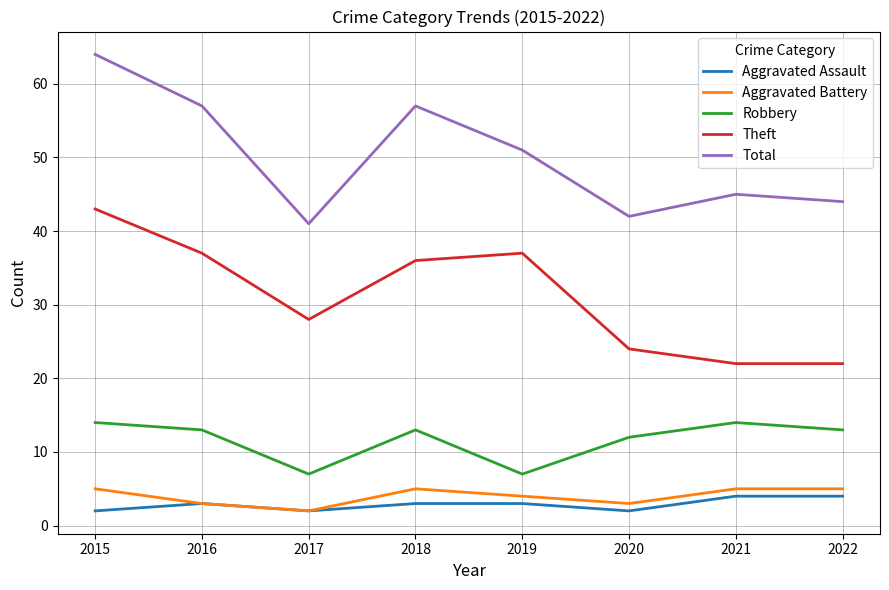

Which series has the largest range (max minus min)?

Total